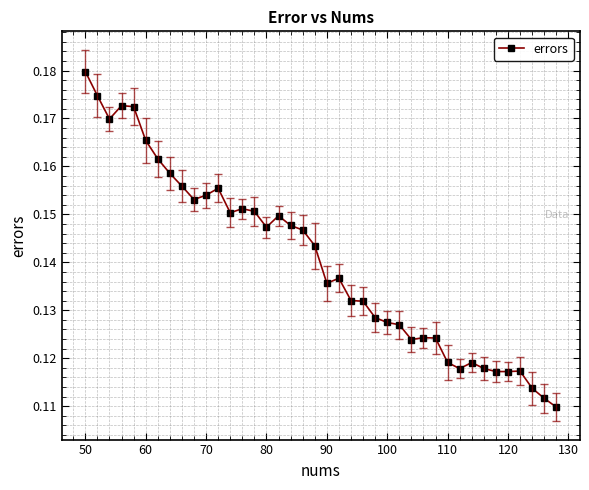

True or false: the data has more than 2 interior local peaks.

True